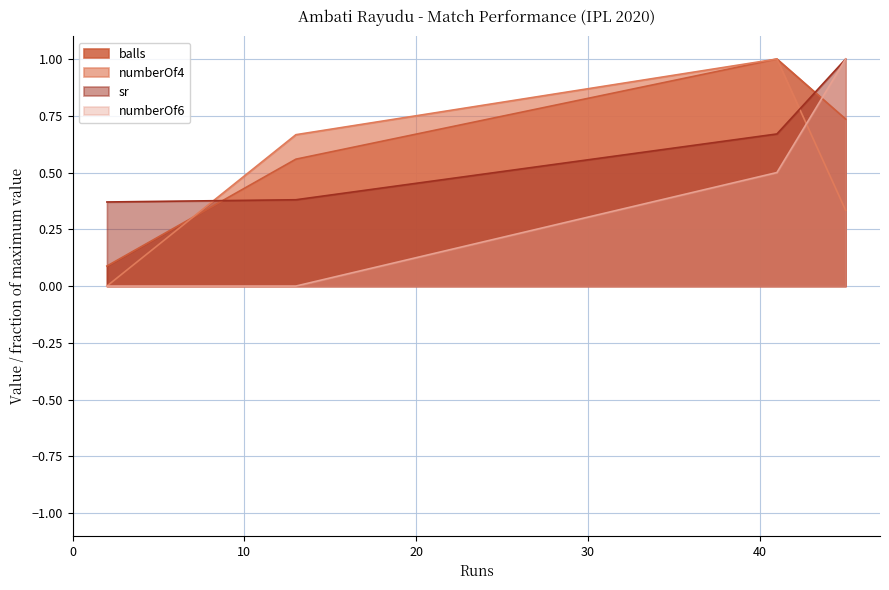

What is the maximum value for balls?

1.0